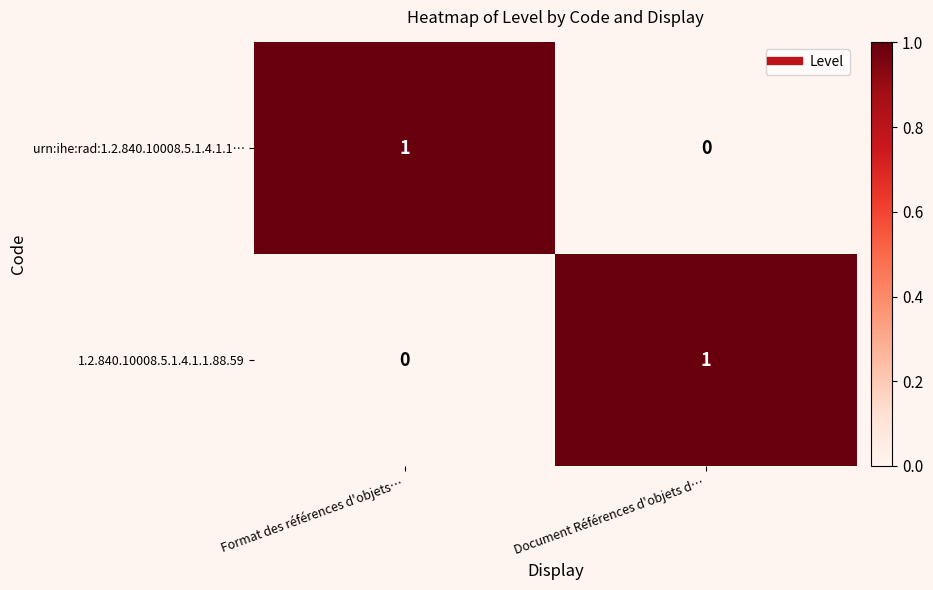

At how many categories does at least one series exceed 0?

2